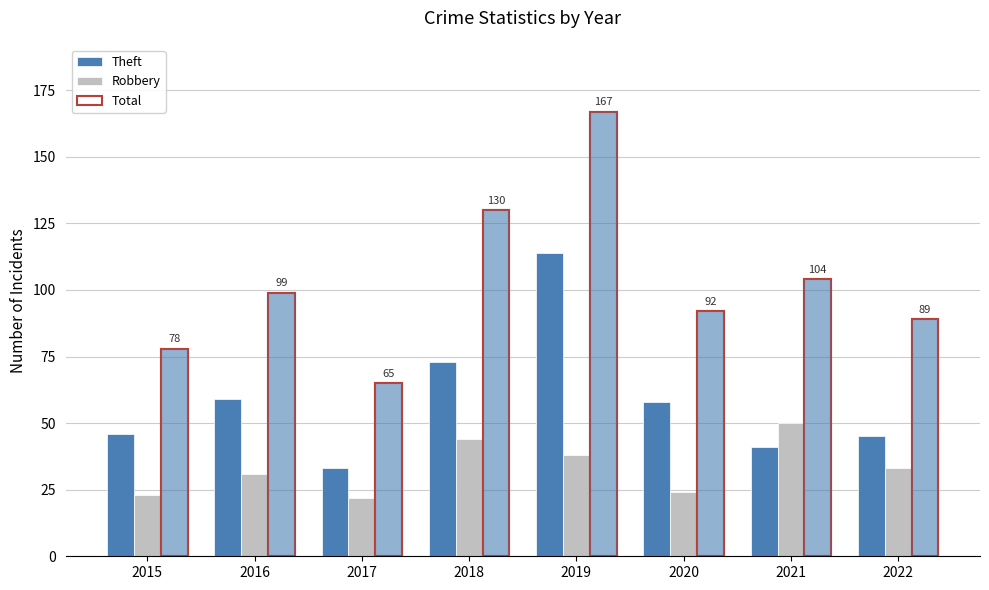

Reading left to right, transcribe all the data shown in this chart.

Theft: 2015=46	2016=59	2017=33	2018=73	2019=114	2020=58	2021=41	2022=45
Robbery: 2015=23	2016=31	2017=22	2018=44	2019=38	2020=24	2021=50	2022=33
Total: 2015=78	2016=99	2017=65	2018=130	2019=167	2020=92	2021=104	2022=89